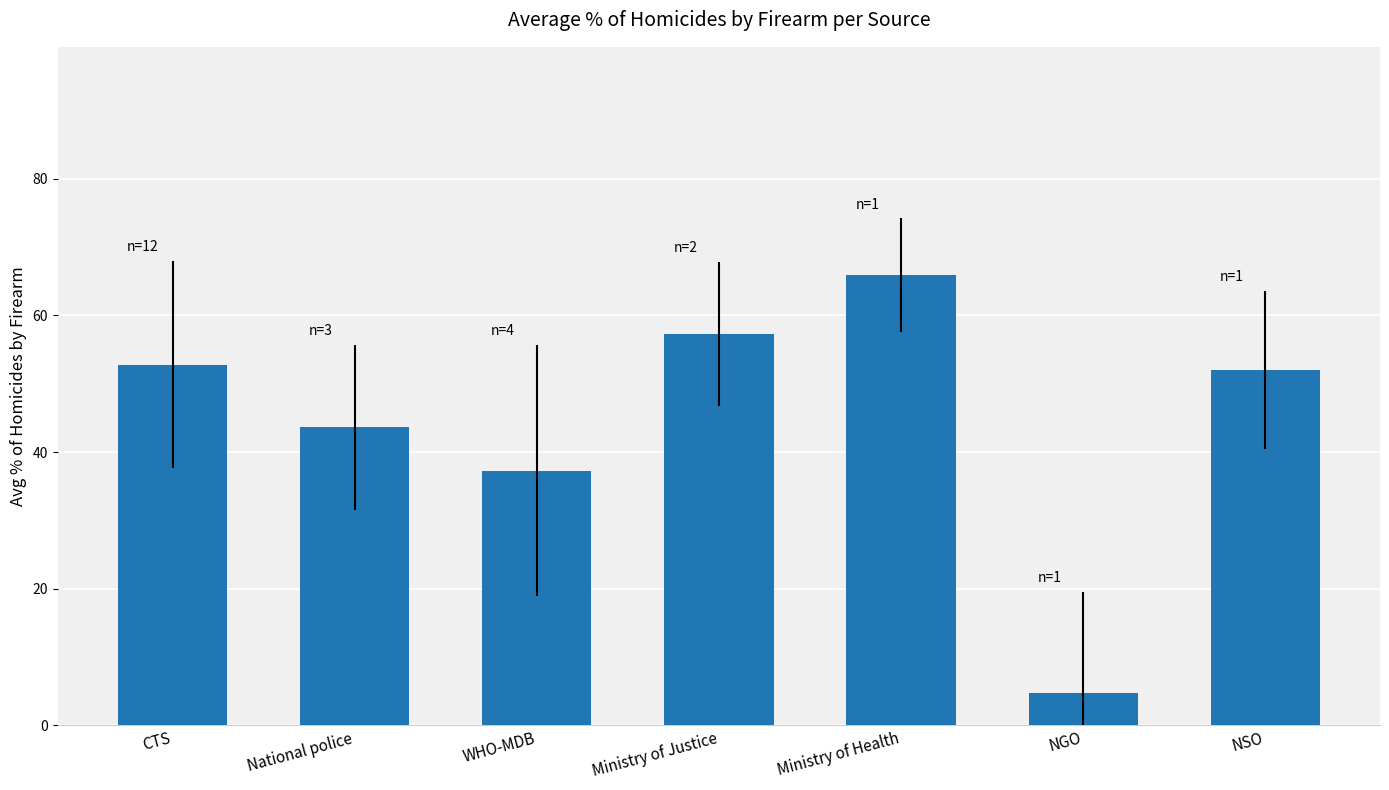

Reading left to right, extract all data points from this chart.

52.8	43.6	37.3	57.3	65.9	4.8	52.0